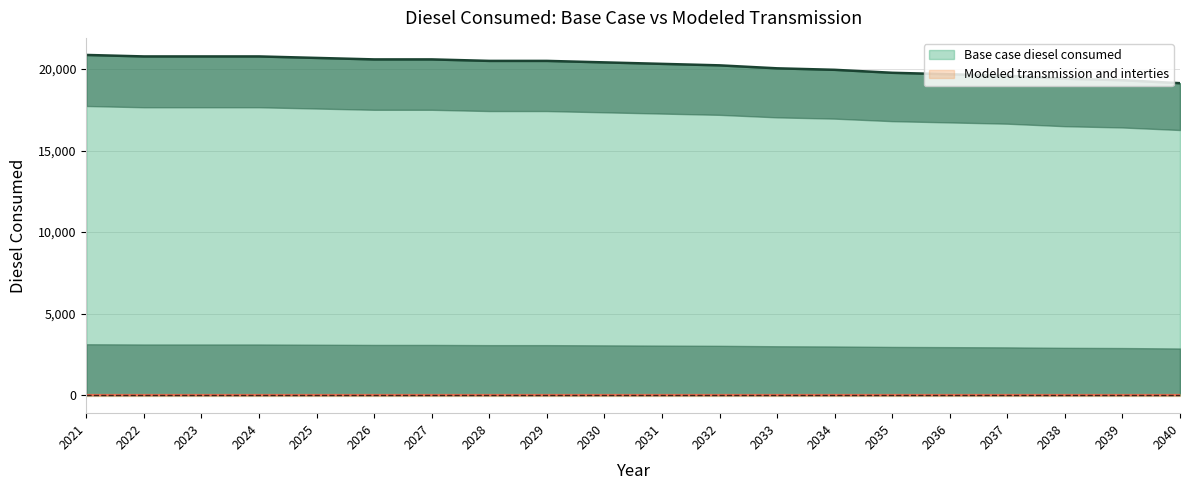

Reading right to left, list all the values displayed in this chart.

2040=19128.9	2039=19311.1	2038=19402.1	2037=19584.3	2036=19675.4	2035=19766.5	2034=19948.7	2033=20039.8	2032=20222.0	2031=20313.0	2030=20404.1	2029=20495.2	2028=20495.2	2027=20586.3	2026=20586.3	2025=20677.4	2024=20768.5	2023=20768.5	2022=20768.5	2021=20859.6